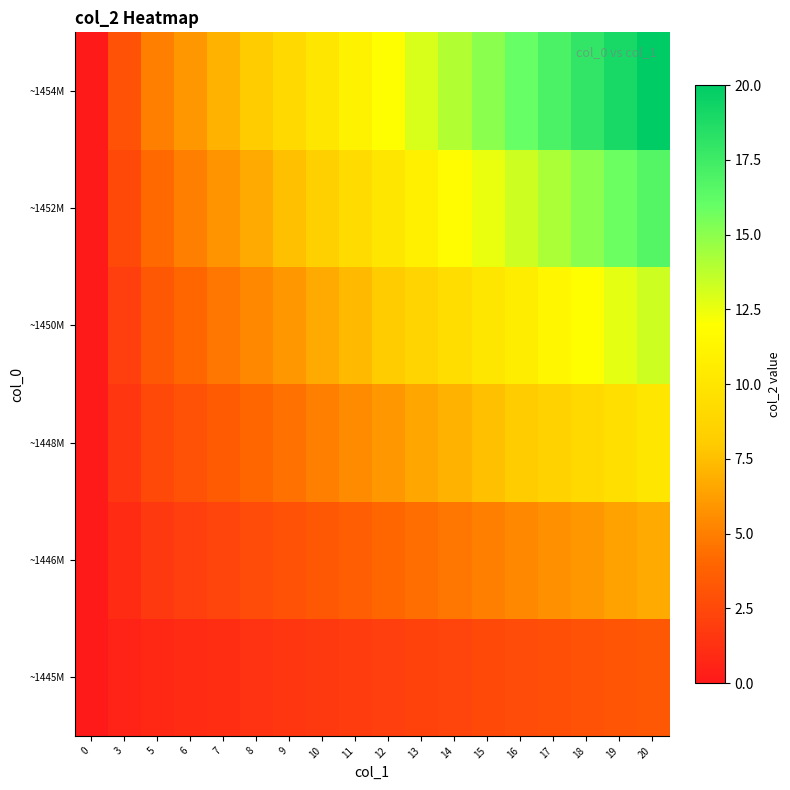

Reading right to left, extract all data points from this chart.

~1445M: 20=3.3	19=3.2	18=3.0	17=2.8	16=2.7	15=2.5	14=2.3	13=2.2	12=2.0	11=1.8	10=1.7	9=1.5	8=1.3	7=1.2	6=1.0	5=0.8	3=0.5	0=0.0
~1446M: 20=6.7	19=6.3	18=6.0	17=5.7	16=5.3	15=5.0	14=4.7	13=4.3	12=4.0	11=3.7	10=3.3	9=3.0	8=2.7	7=2.3	6=2.0	5=1.7	3=1.0	0=0.0
~1448M: 20=10.0	19=9.5	18=9.0	17=8.5	16=8.0	15=7.5	14=7.0	13=6.5	12=6.0	11=5.5	10=5.0	9=4.5	8=4.0	7=3.5	6=3.0	5=2.5	3=1.5	0=0.0
~1450M: 20=13.3	19=12.7	18=12.0	17=11.3	16=10.7	15=10.0	14=9.3	13=8.7	12=8.0	11=7.3	10=6.7	9=6.0	8=5.3	7=4.7	6=4.0	5=3.3	3=2.0	0=0.0
~1452M: 20=16.7	19=15.8	18=15.0	17=14.2	16=13.3	15=12.5	14=11.7	13=10.8	12=10.0	11=9.2	10=8.3	9=7.5	8=6.7	7=5.8	6=5.0	5=4.2	3=2.5	0=0.0
~1454M: 20=20.0	19=19.0	18=18.0	17=17.0	16=16.0	15=15.0	14=14.0	13=13.0	12=12.0	11=11.0	10=10.0	9=9.0	8=8.0	7=7.0	6=6.0	5=5.0	3=3.0	0=0.0